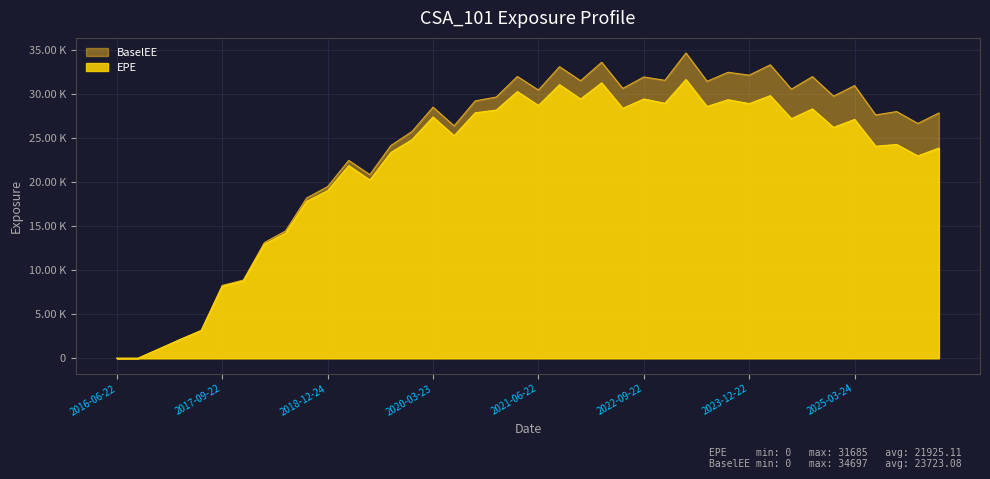

The EPE series shows 34575.6 at 2019-12-23. True or false?

False